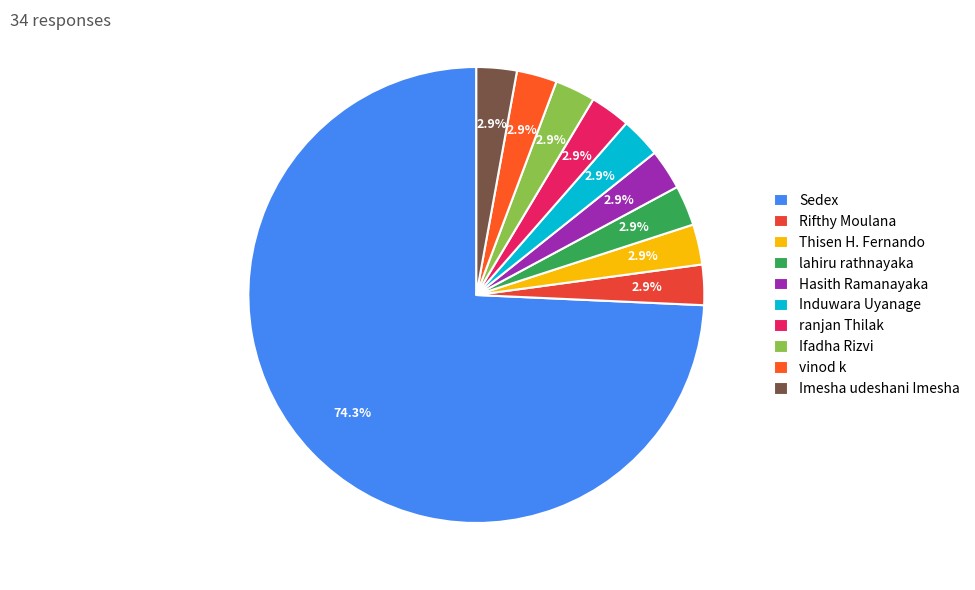

Which category has the biggest portion of the pie?

Sedex